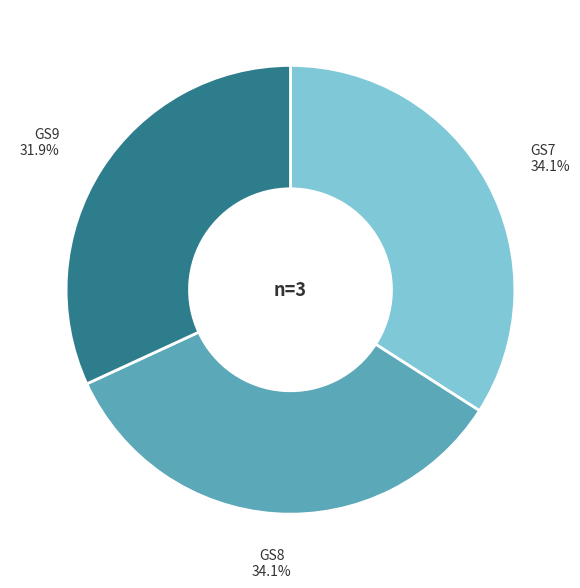

Is there a majority slice in this chart?

No